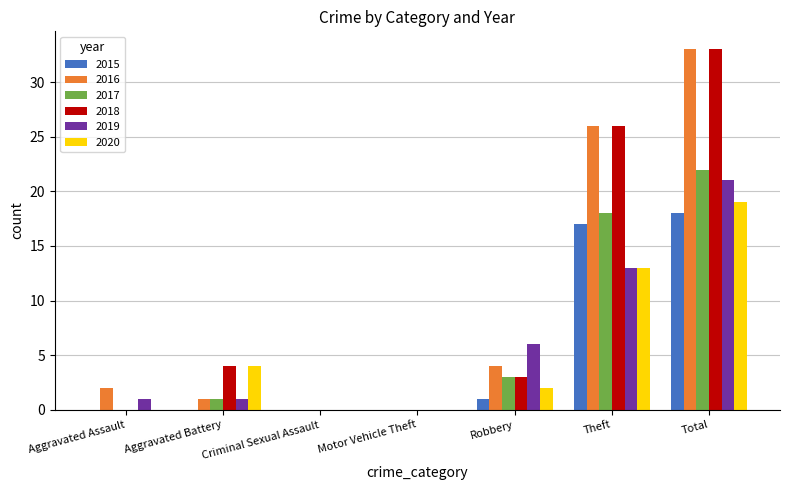

Between Aggravated Assault and Robbery, which series saw the biggest shift?

2019